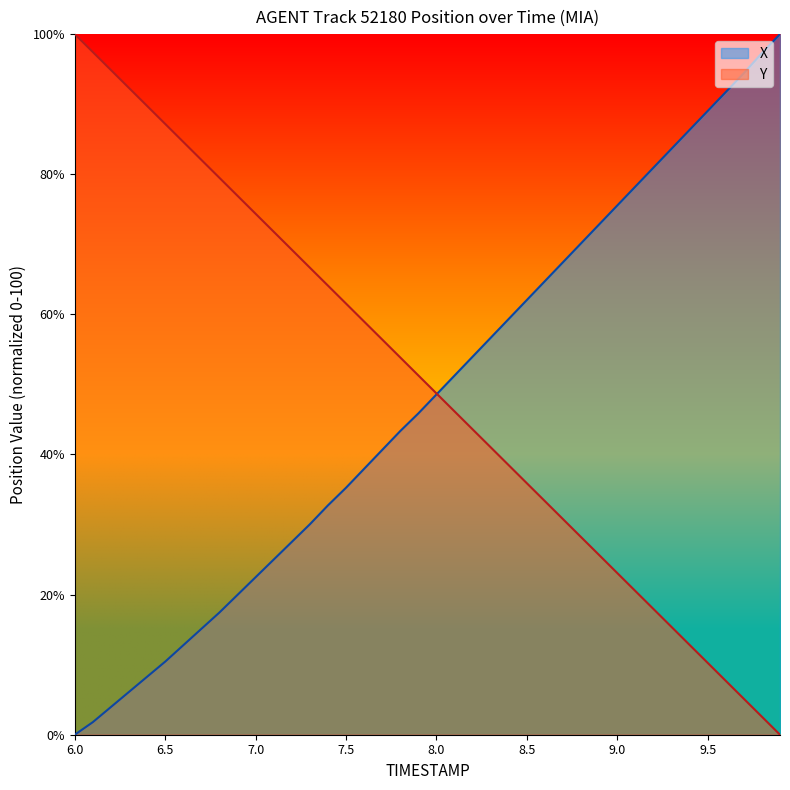

At how many categories does at least one series exceed 34?

40